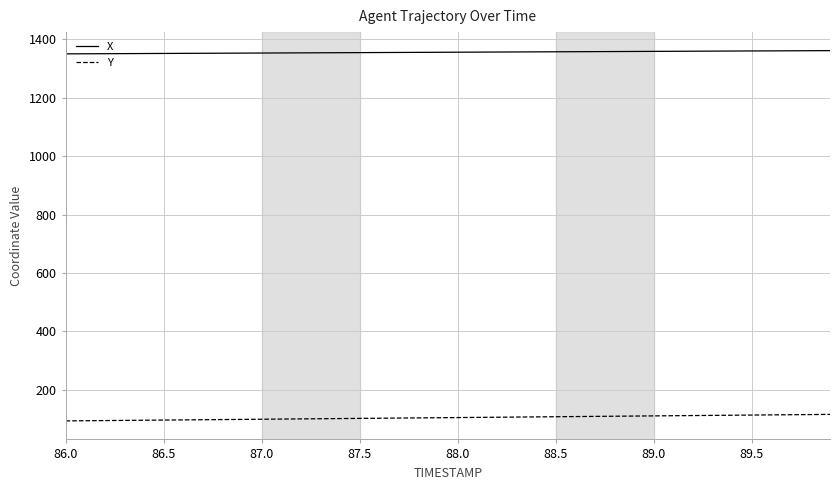

List the series in order of their overall mean, highest first.

X, Y